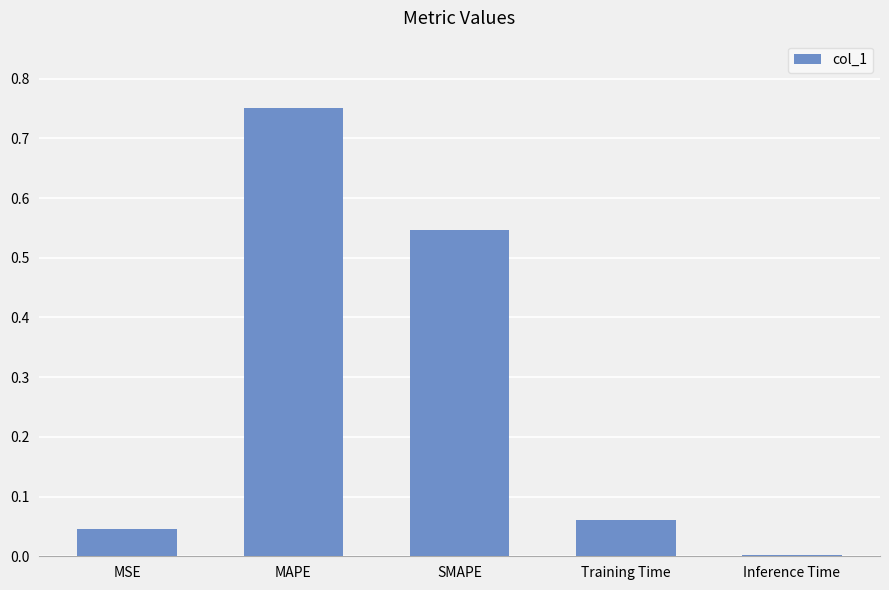

Which category has the highest value across all series?

MAPE